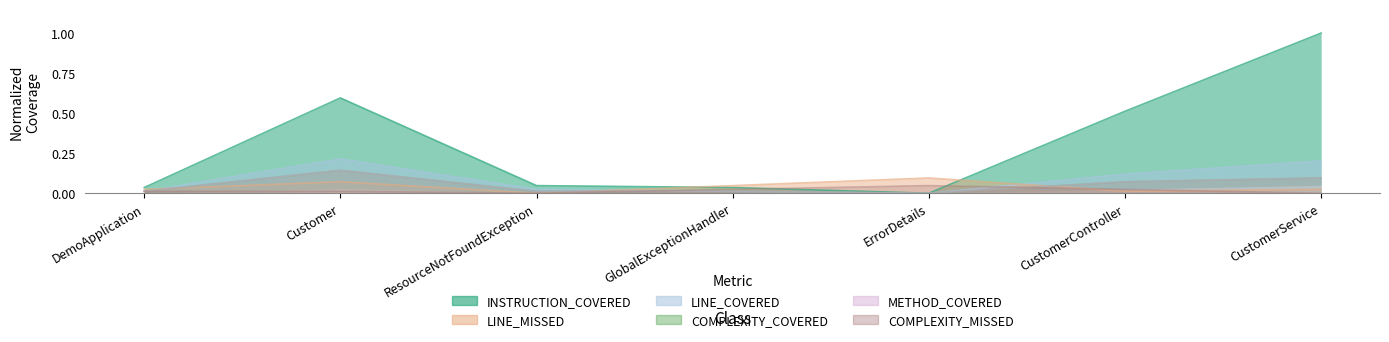

The value of METHOD_COVERED at ErrorDetails is 0.0. True or false?

True